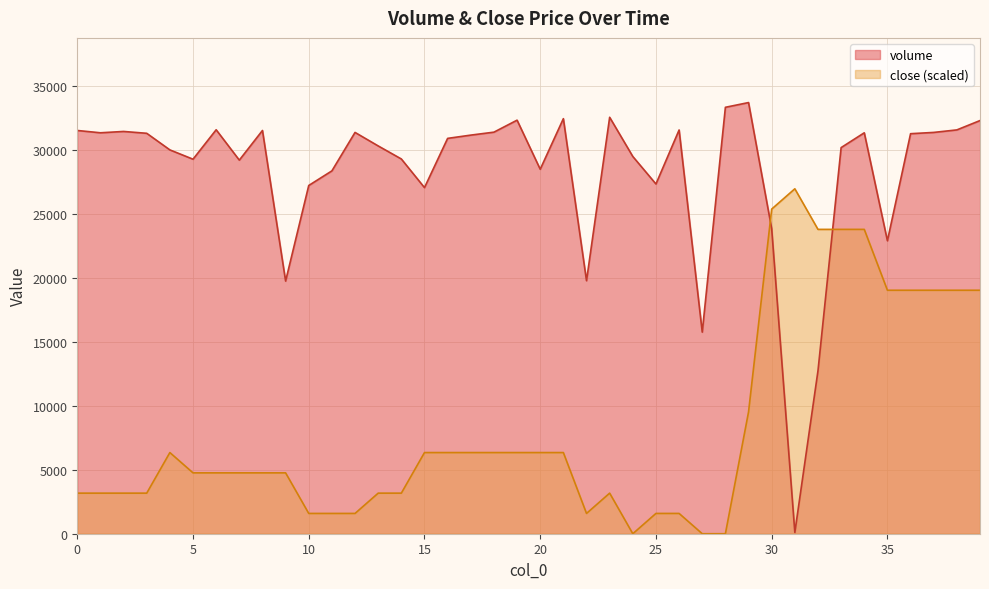

Does the chart have visible grid lines?

Yes